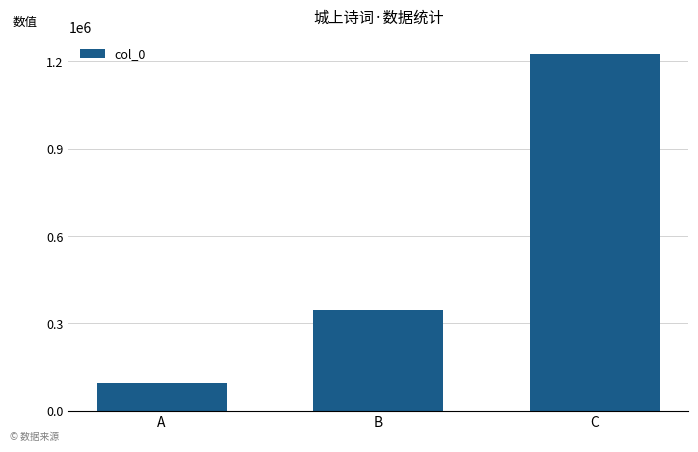

Is it true that the value at B is 345806?

True